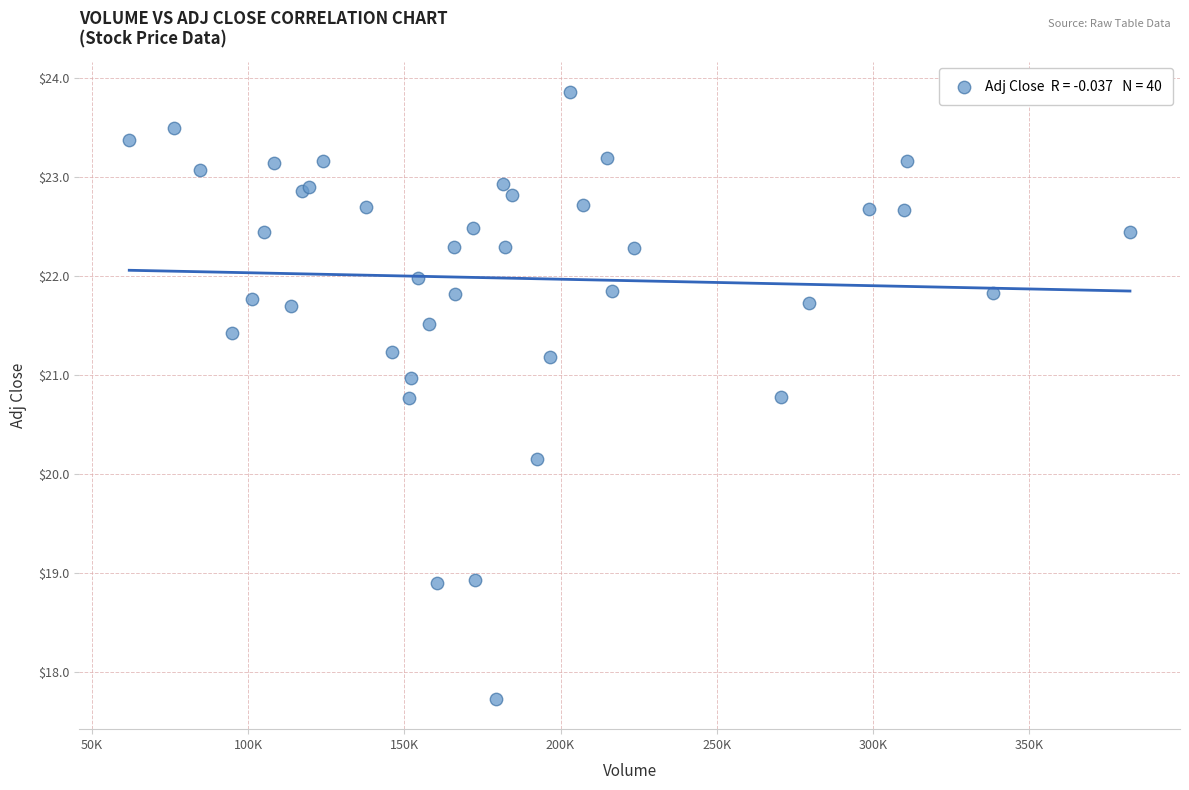

What Y value in the scatter plot is closest to 20?

20.2